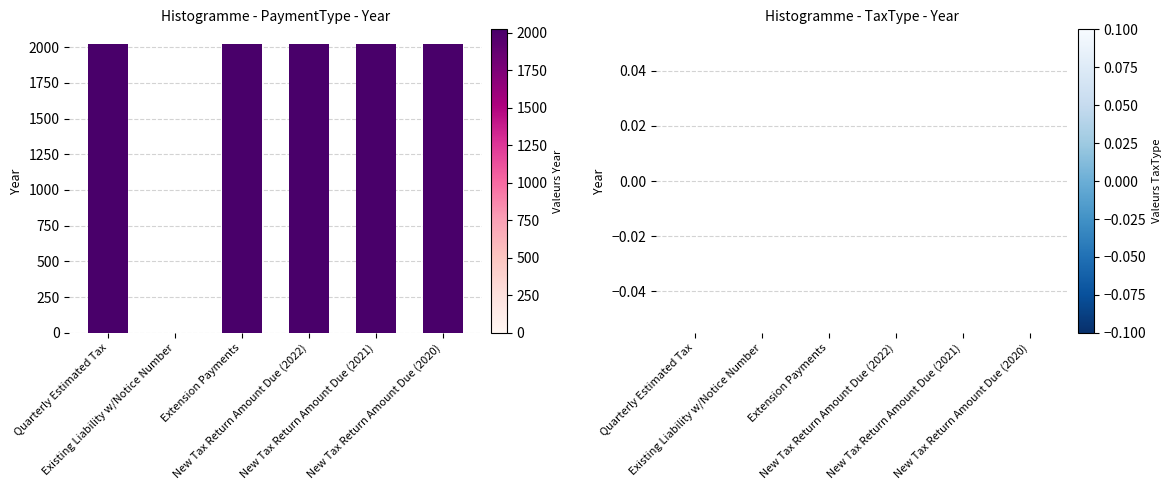

What is the sum of all values?

10108